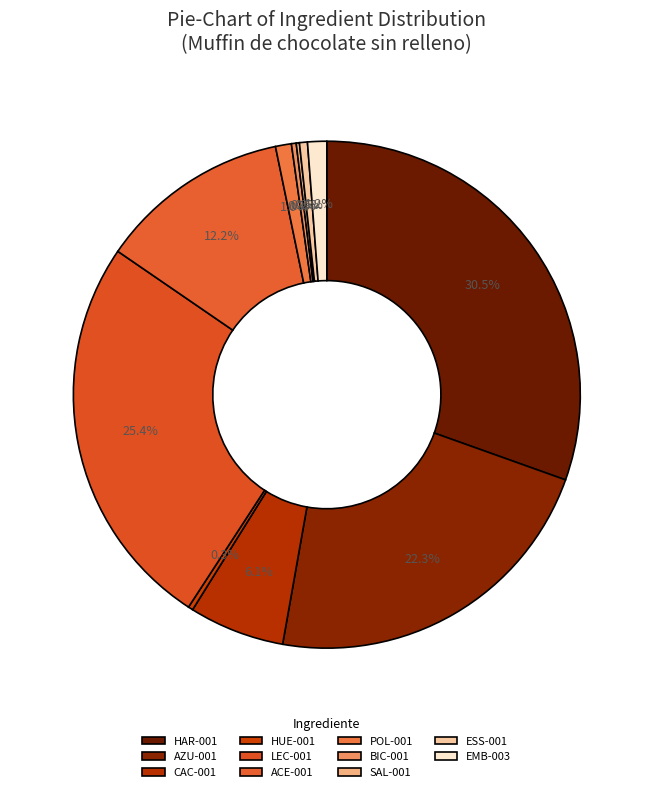

Count the number of slices in the pie.

11